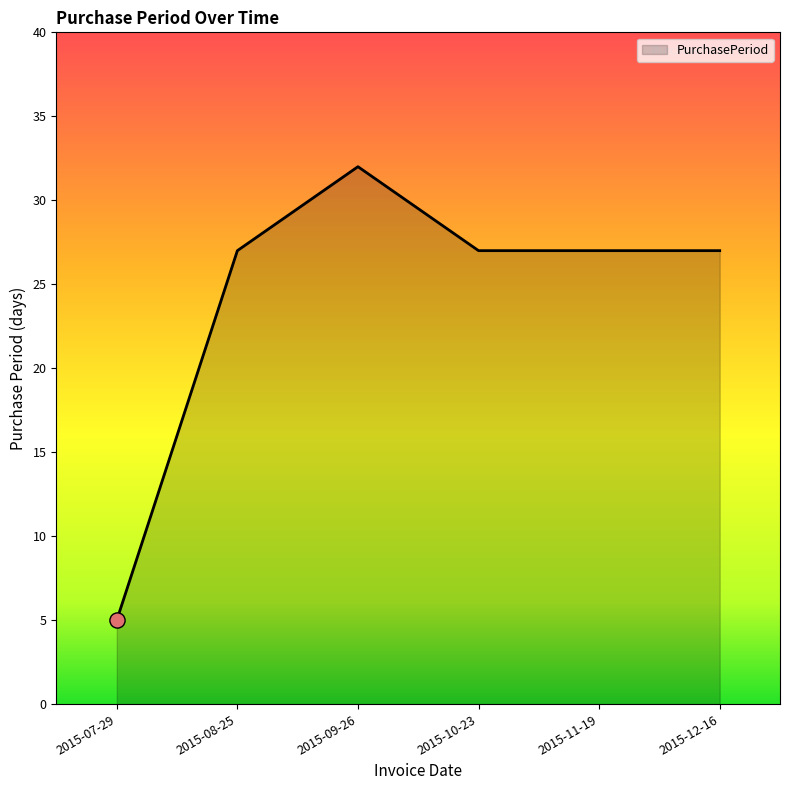

What is the change in value from 2015-09-26 to 2015-11-19?

-5